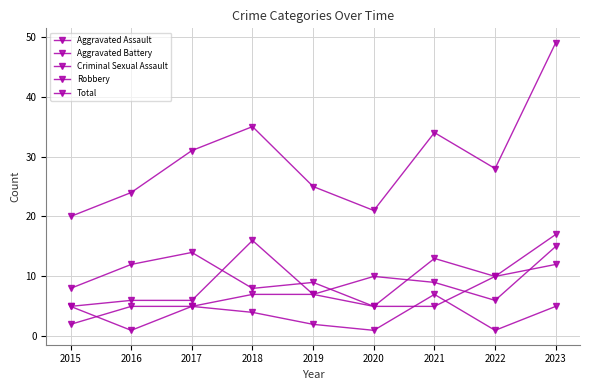

How many values in the Aggravated Assault series are below 7?

4